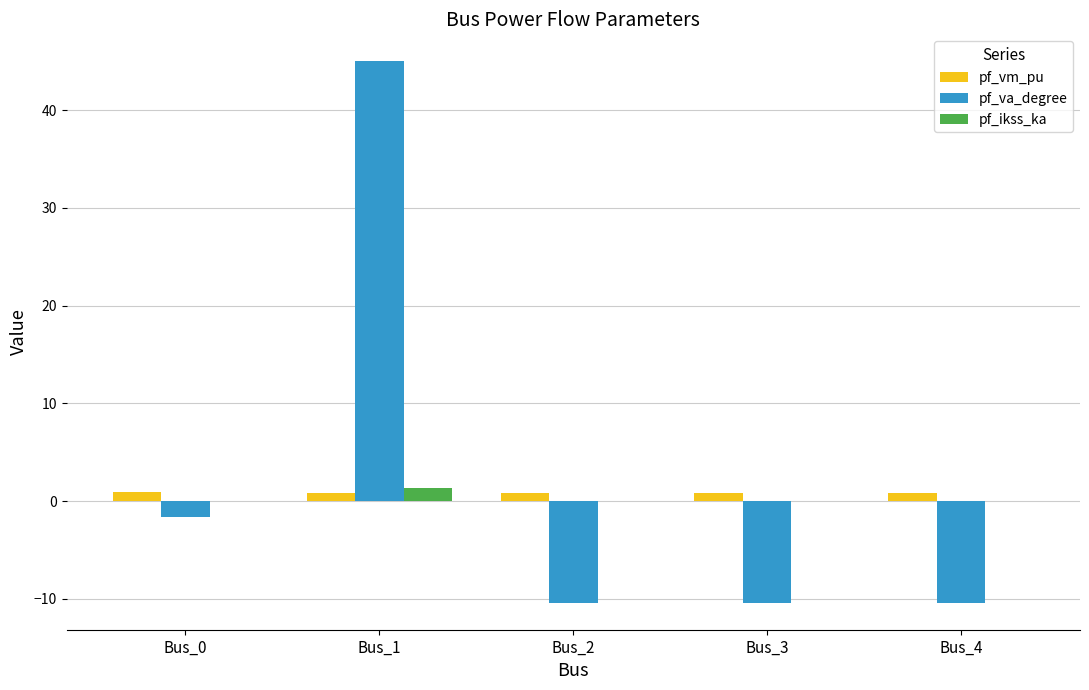

Which series has the largest range (max minus min)?

pf_va_degree